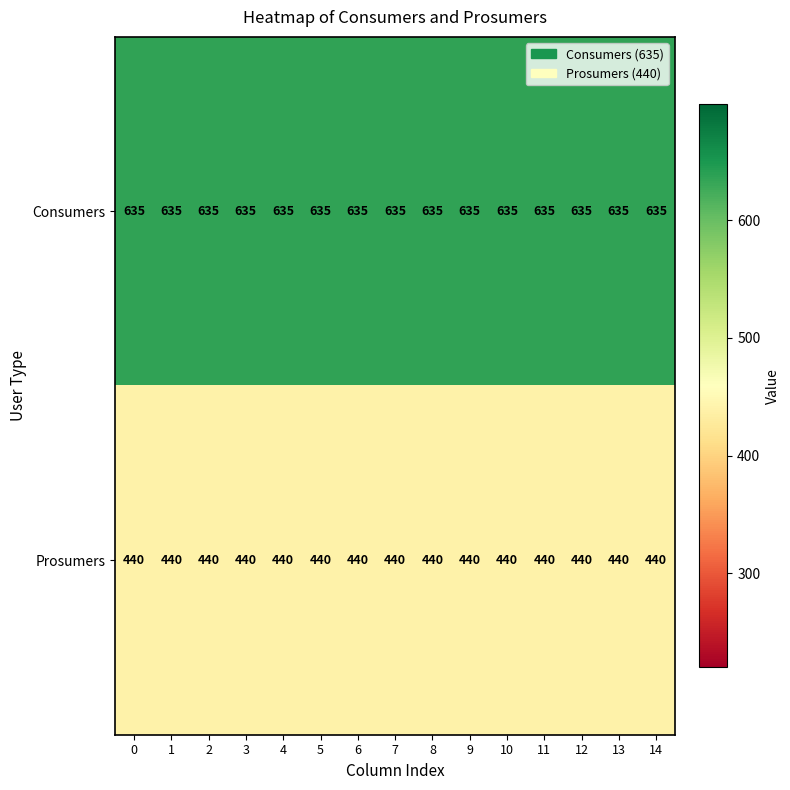

What is the total value across all series at 3?

1075